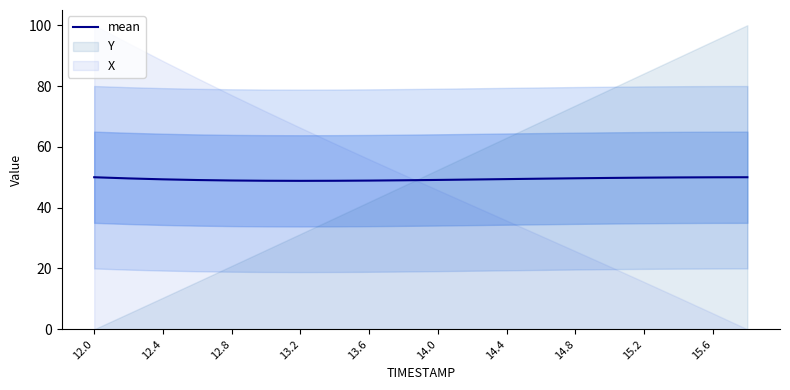

The mean series shows 49.1 at 14.0. True or false?

True